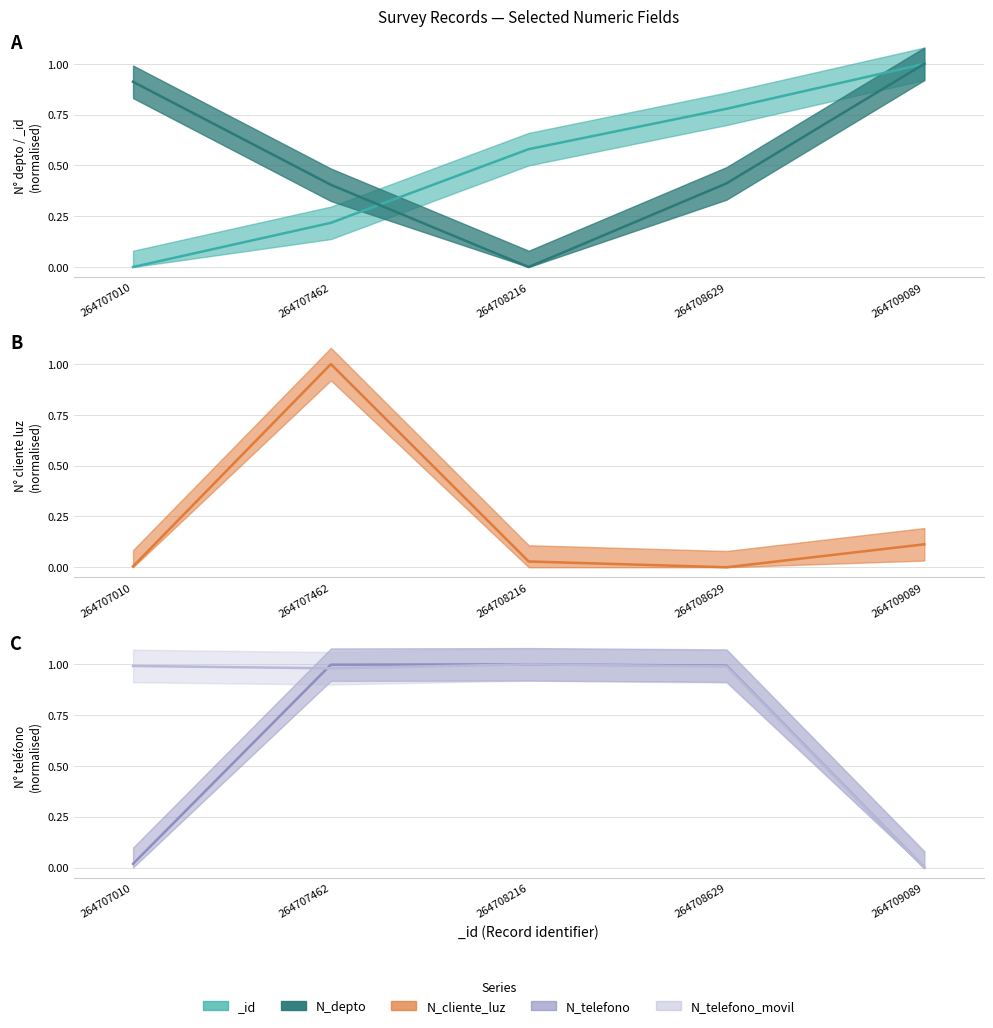

Does the chart have visible grid lines?

Yes